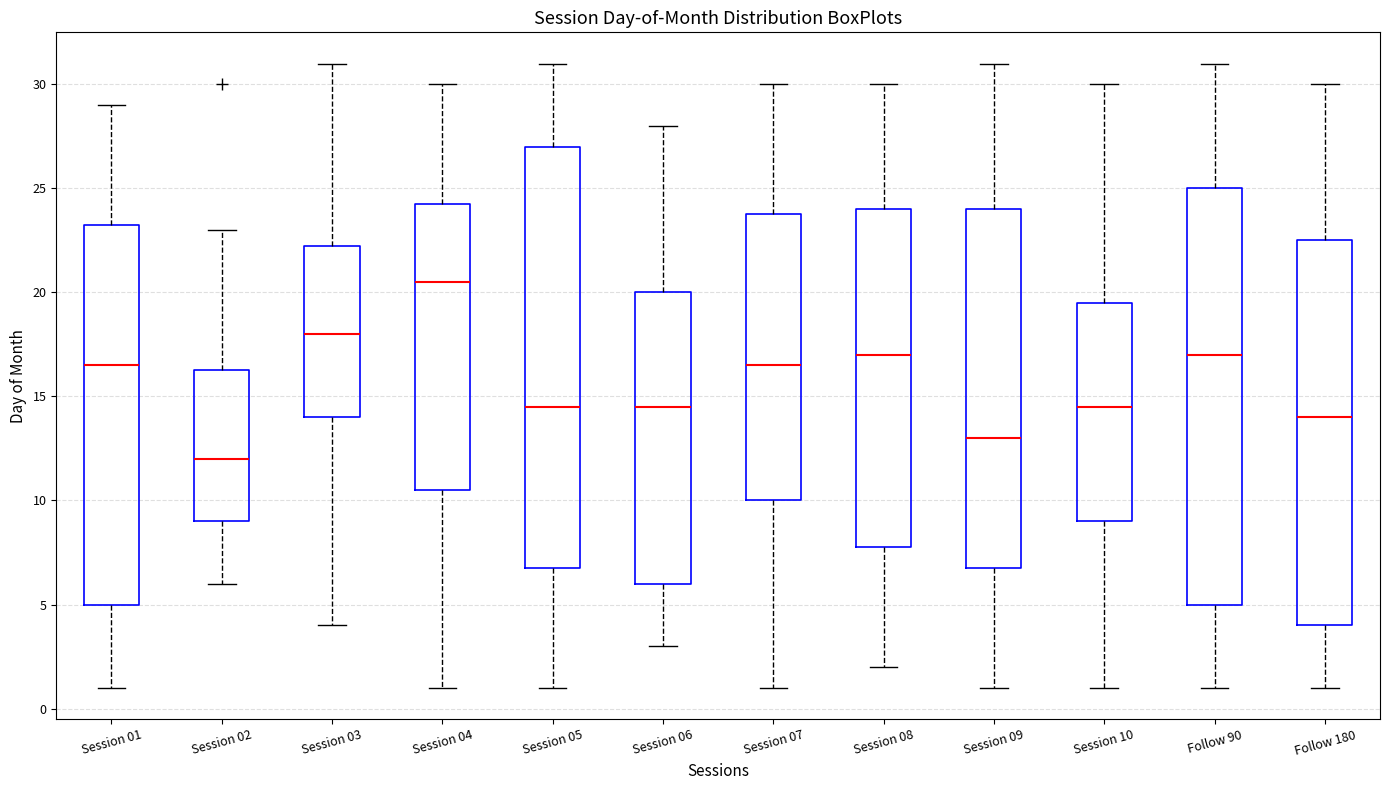

Which box's median line is the highest?

Session 04